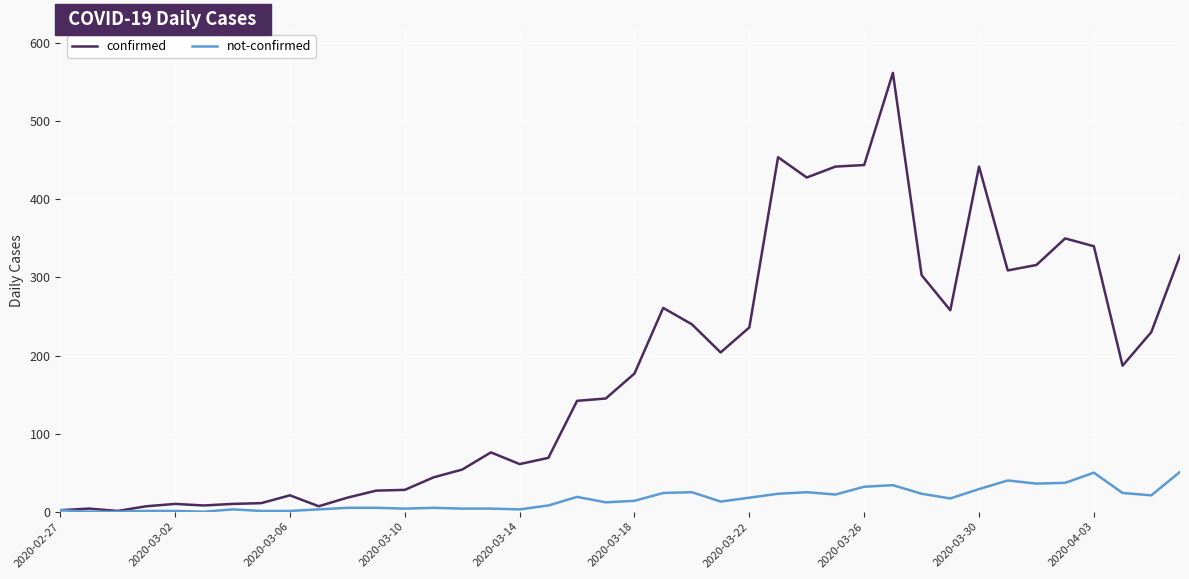

Which series has the largest total across all categories?

confirmed